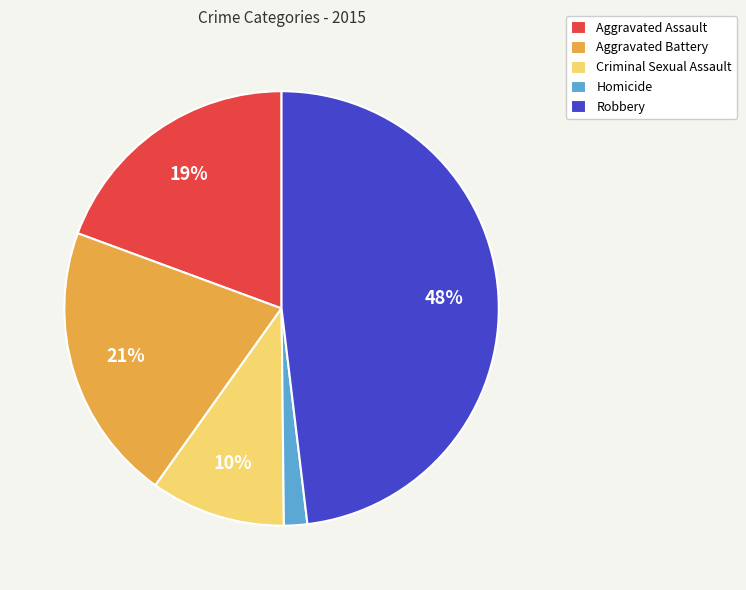

Count the number of slices in the pie.

5